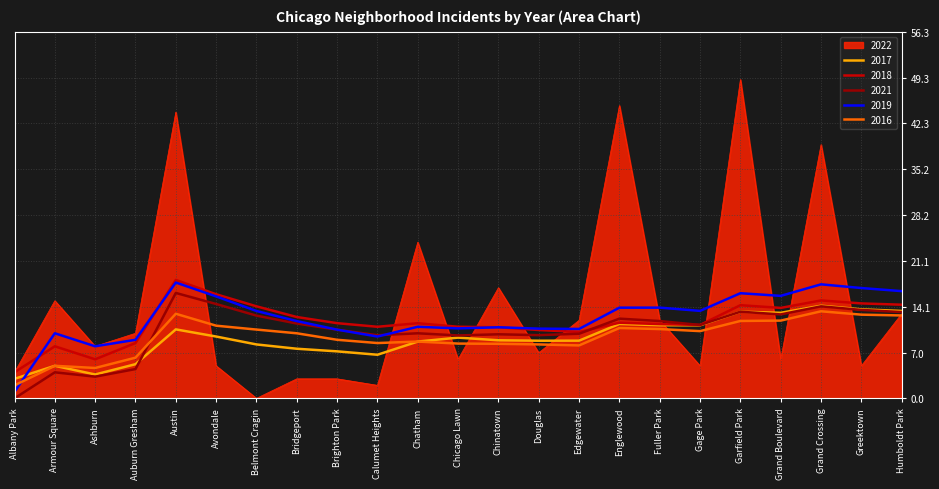

What value does the 2022 series have at Humboldt Park?

13.0